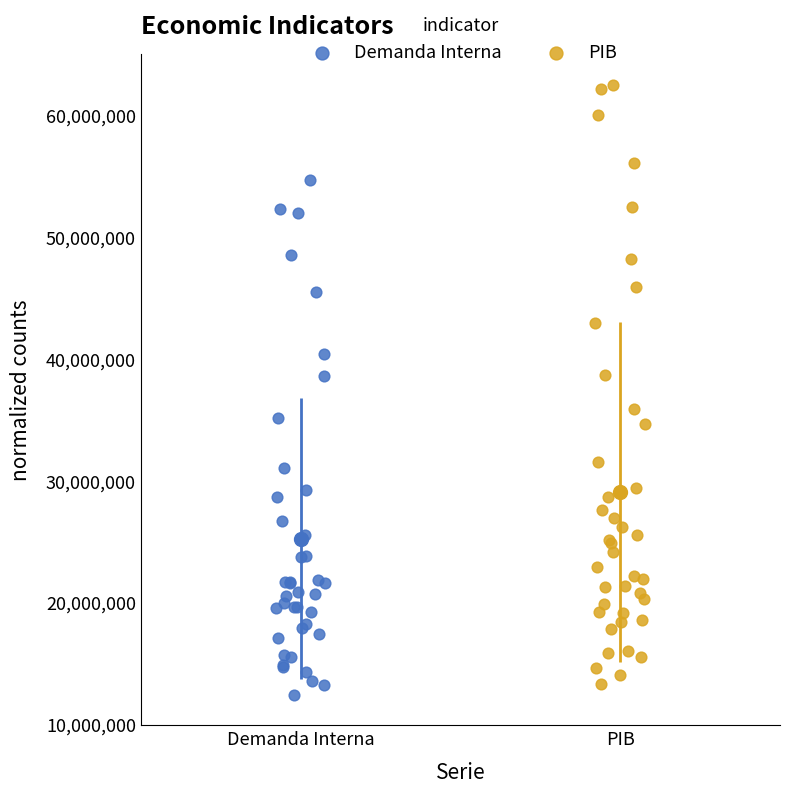

Which series contains the highest Y value?

PIB